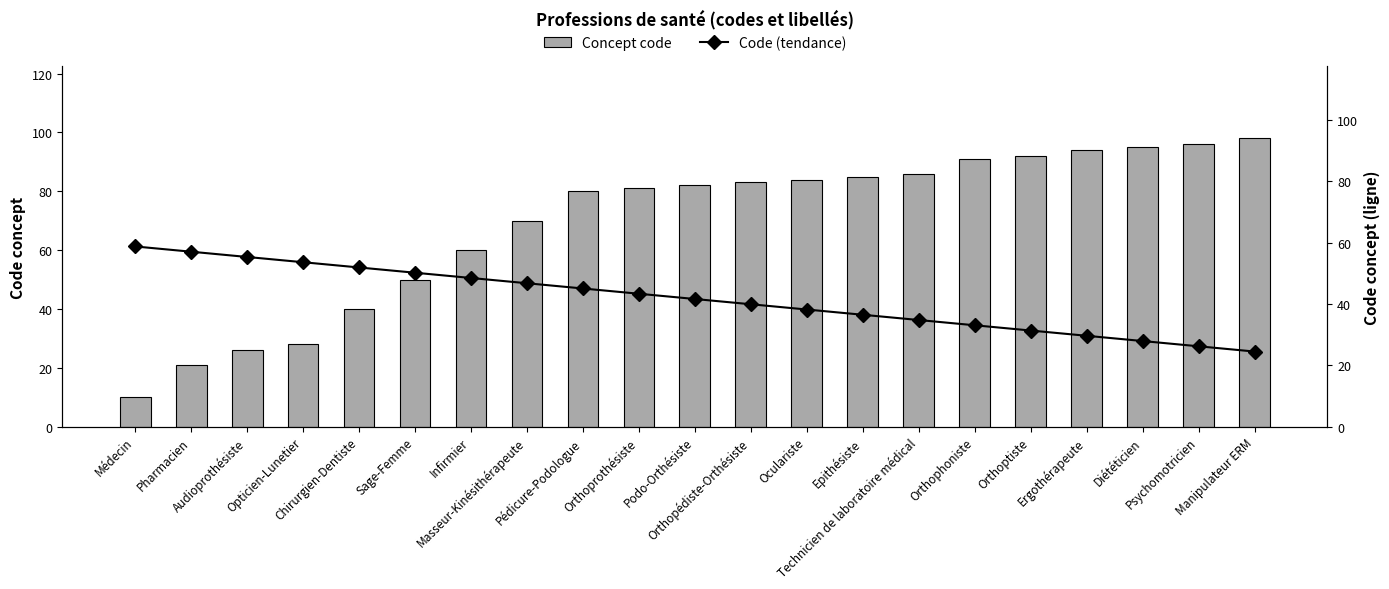

What is the value of the Concept code bar at the 15th from the left?

86.0